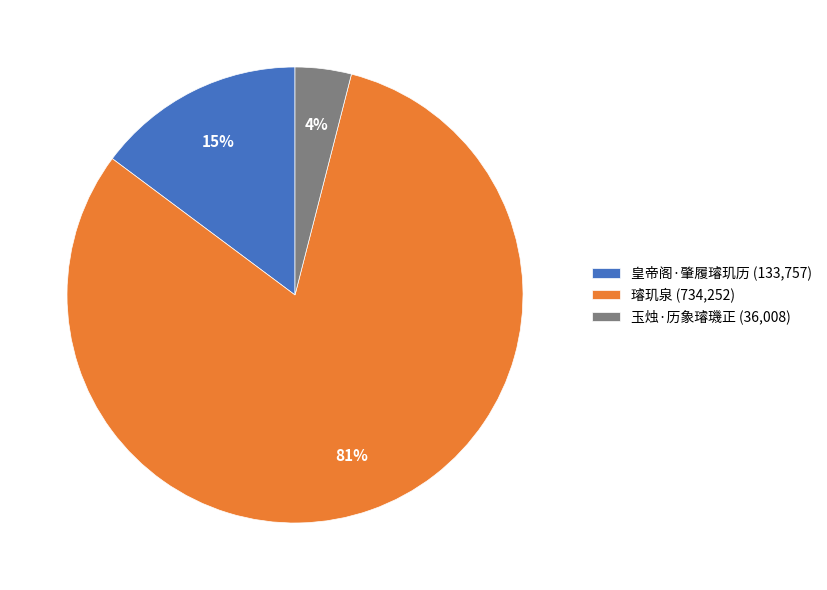

Which has a higher value, 玉烛·历象璿璣正 or 皇帝阁·肇履璿玑历?

皇帝阁·肇履璿玑历